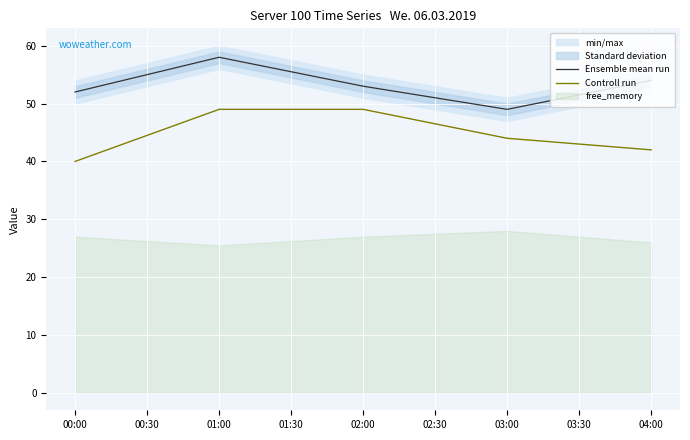

At how many categories does at least one series exceed 56?

1